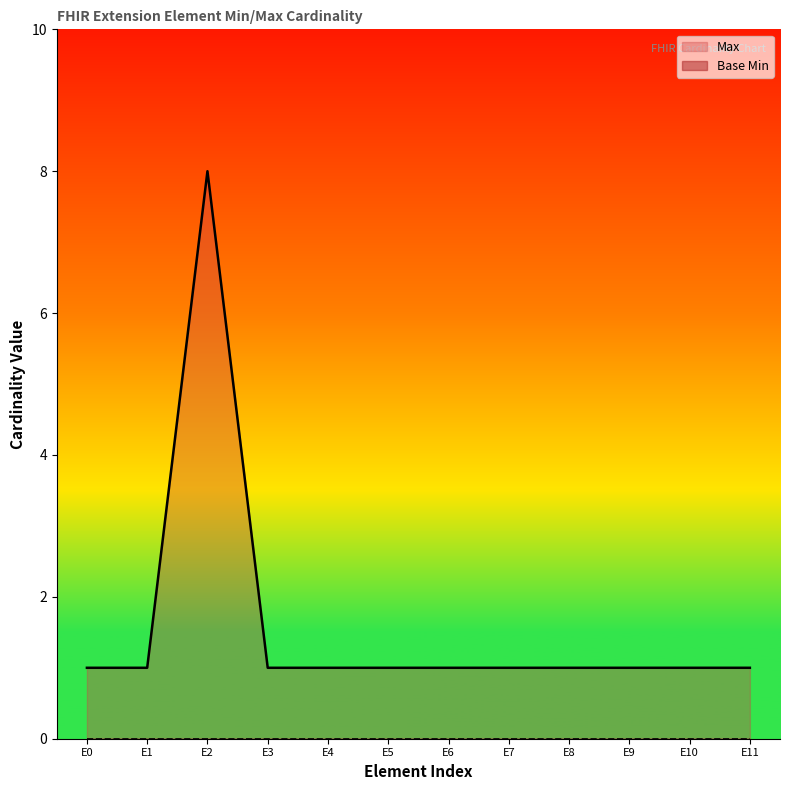

What is the difference between the maximum and minimum values?

7